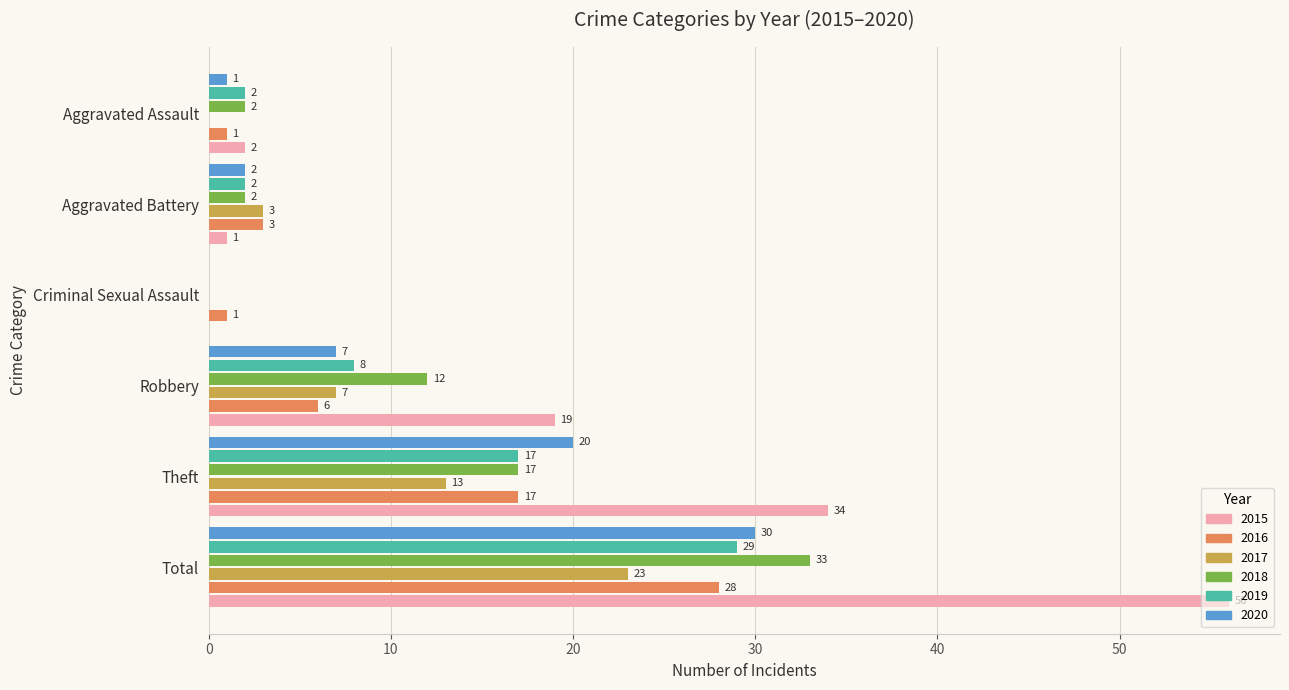

Which series has the largest total across all categories?

2015